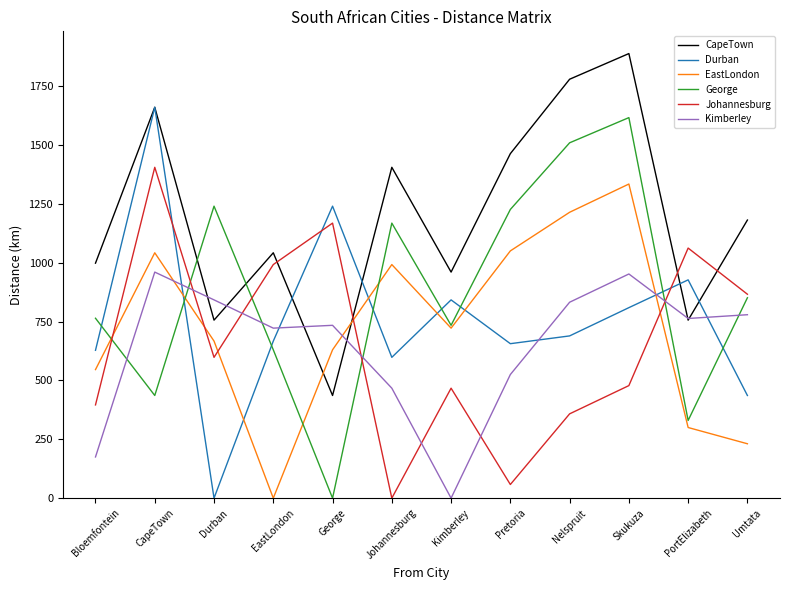

At how many categories does at least one series exceed 948?

12